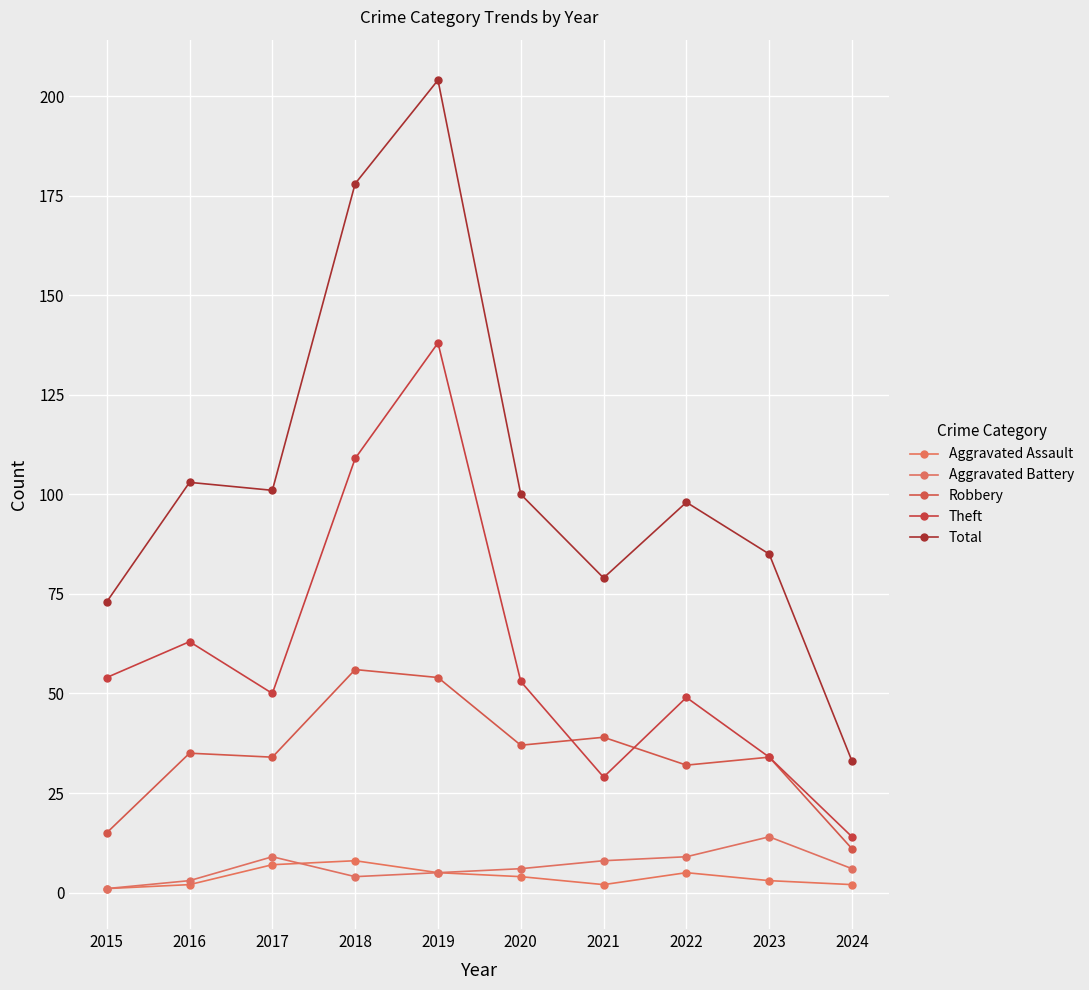

True or false: Aggravated Battery has a value of 16 at 2017.

False